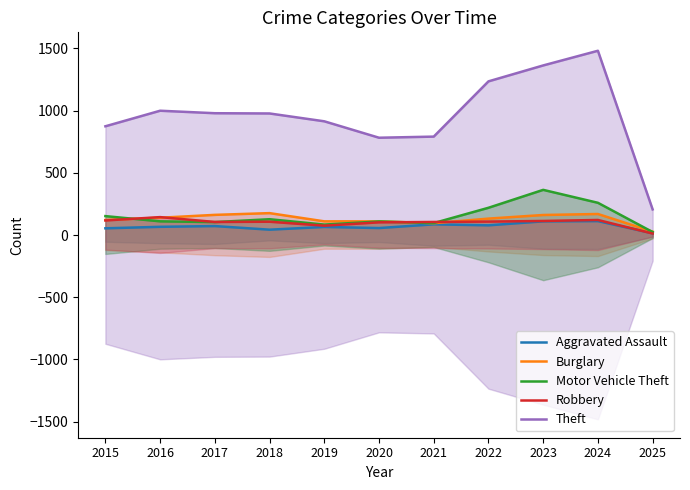

At which category does Theft reach its first local valley?

2020